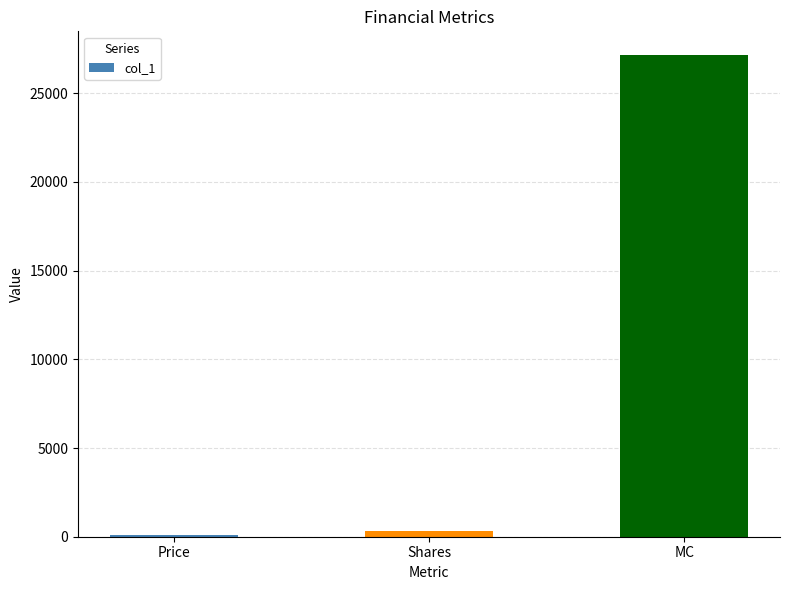

Which category has the highest value across all series?

MC